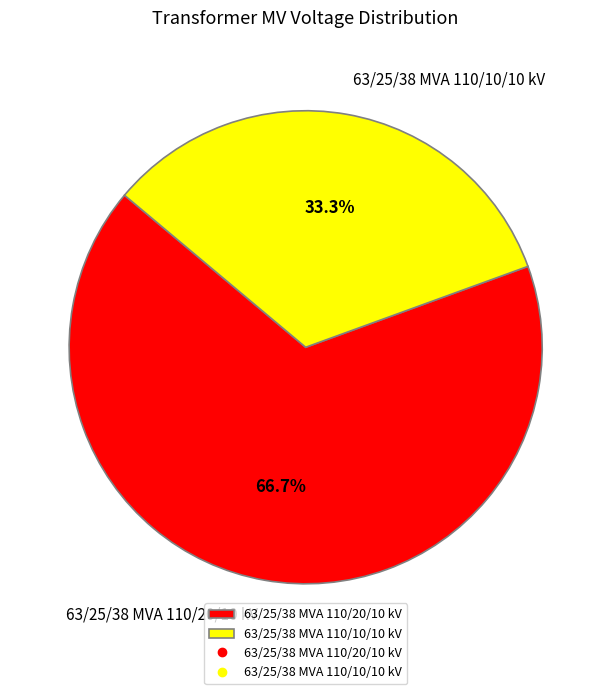

How much of the chart is everything except 63/25/38 MVA 110/10/10 kV?

66.7%